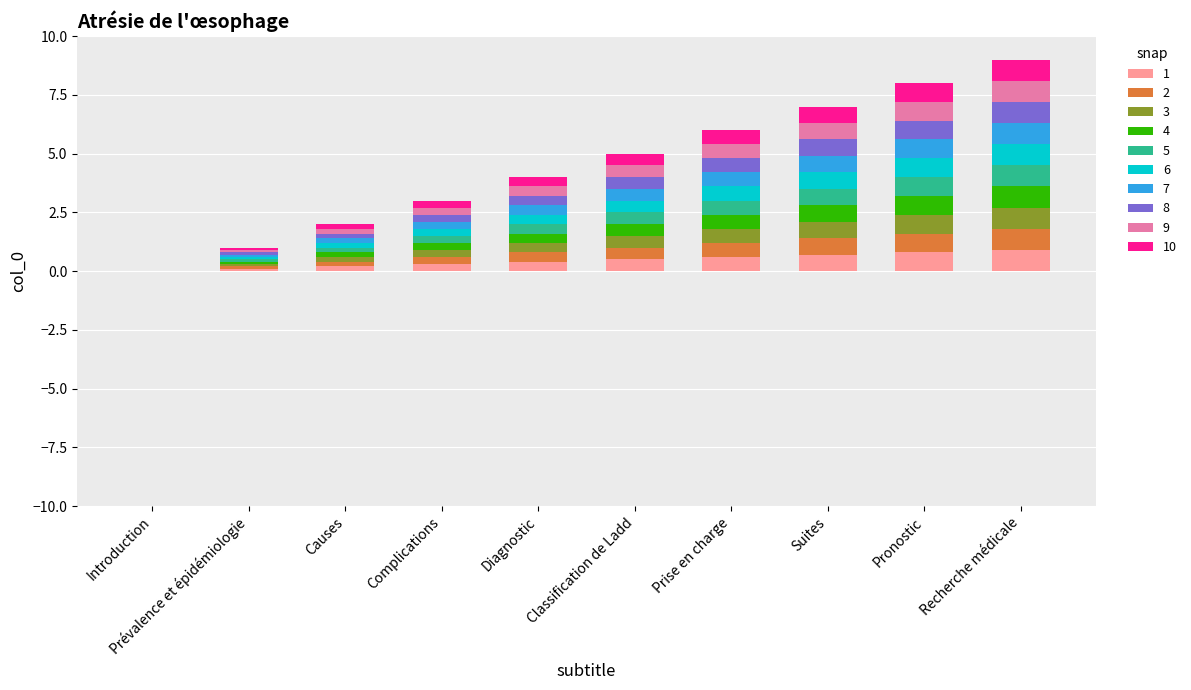

What is the highest value of the 1 series?

0.9